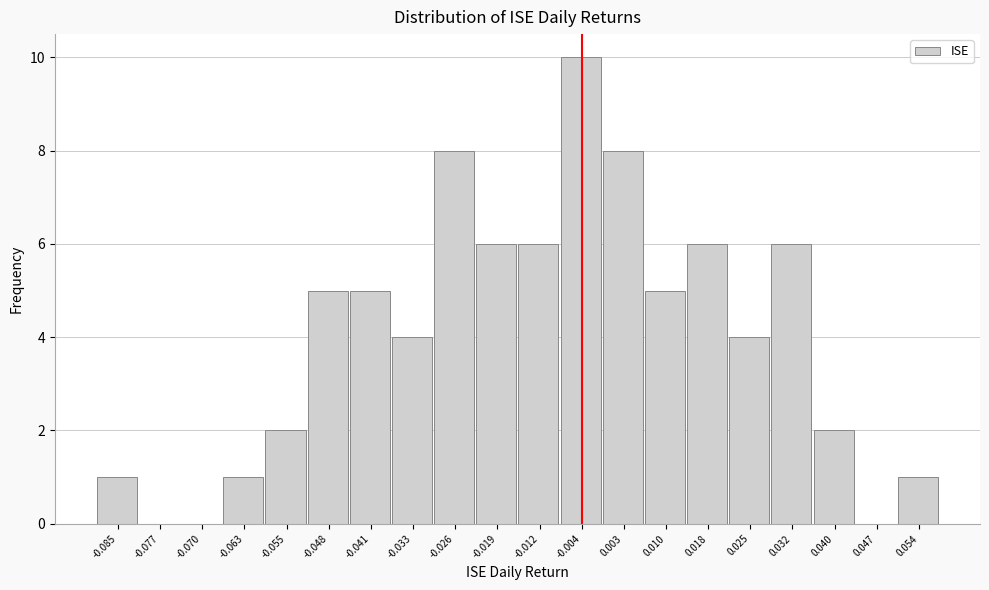

Reading left to right, extract all data points from this chart.

-0.085=1	-0.077=0	-0.070=0	-0.063=1	-0.055=2	-0.048=5	-0.041=5	-0.033=4	-0.026=8	-0.019=6	-0.012=6	-0.004=10	0.003=8	0.010=5	0.018=6	0.025=4	0.032=6	0.040=2	0.047=0	0.054=1